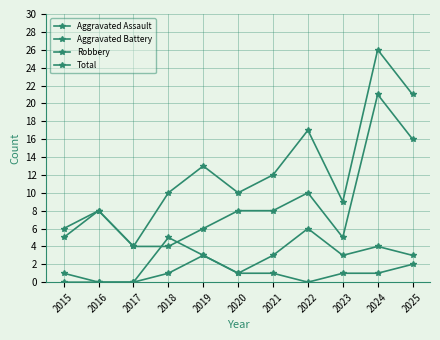

Reading left to right, transcribe all the data shown in this chart.

Aggravated Assault: 2015=0	2016=0	2017=0	2018=1	2019=3	2020=1	2021=1	2022=0	2023=1	2024=1	2025=2
Aggravated Battery: 2015=1	2016=0	2017=0	2018=5	2019=3	2020=1	2021=3	2022=6	2023=3	2024=4	2025=3
Robbery: 2015=5	2016=8	2017=4	2018=4	2019=6	2020=8	2021=8	2022=10	2023=5	2024=21	2025=16
Total: 2015=6	2016=8	2017=4	2018=10	2019=13	2020=10	2021=12	2022=17	2023=9	2024=26	2025=21